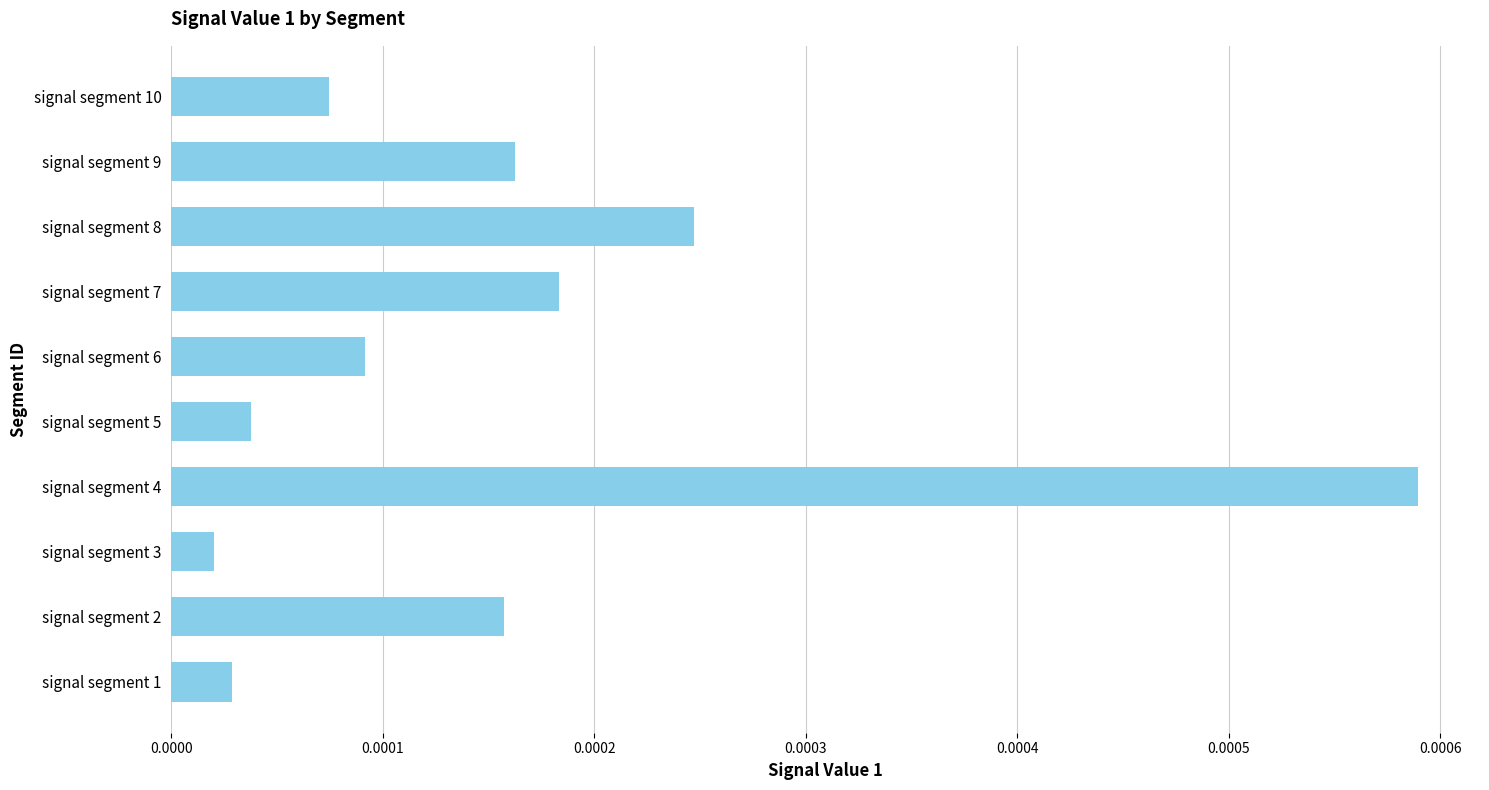

Which has a higher value, signal segment 9 or signal segment 3?

signal segment 9